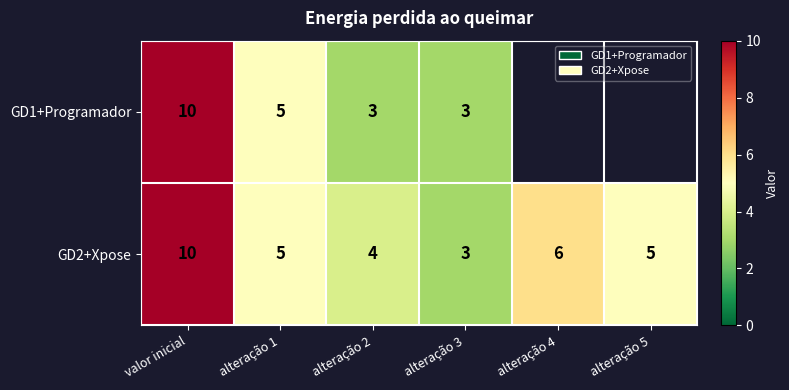

How many categories are shown in the chart?

6